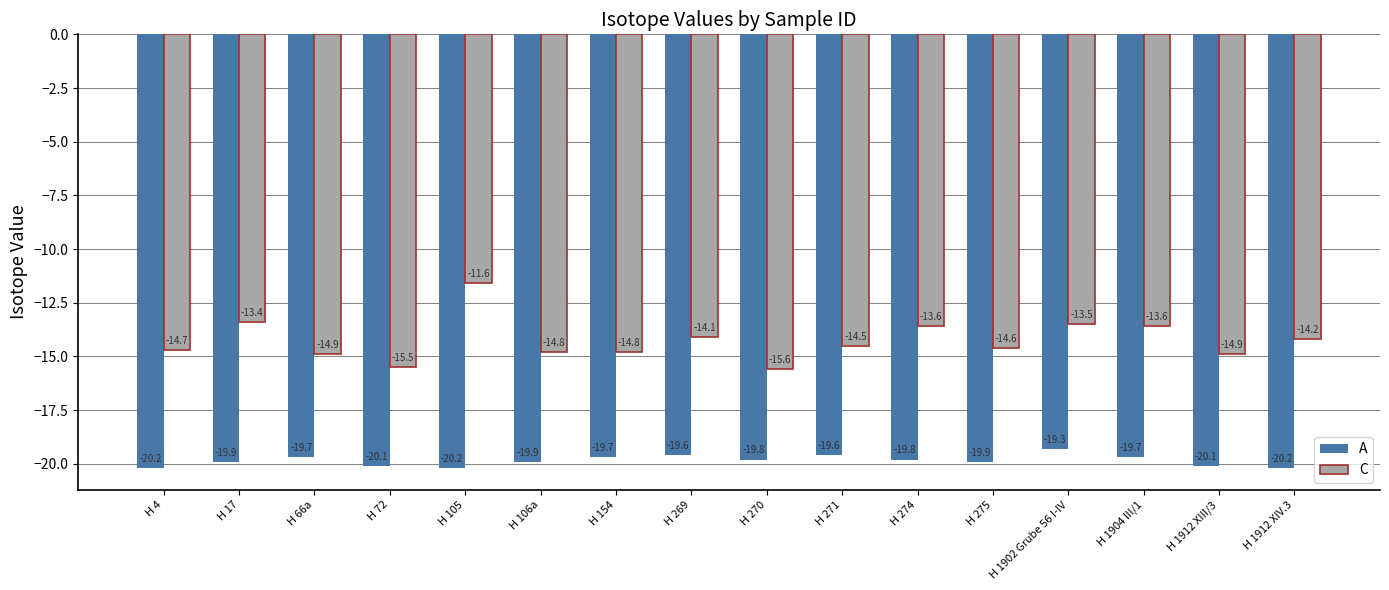

The C series shows -14.5 at H 271. True or false?

True